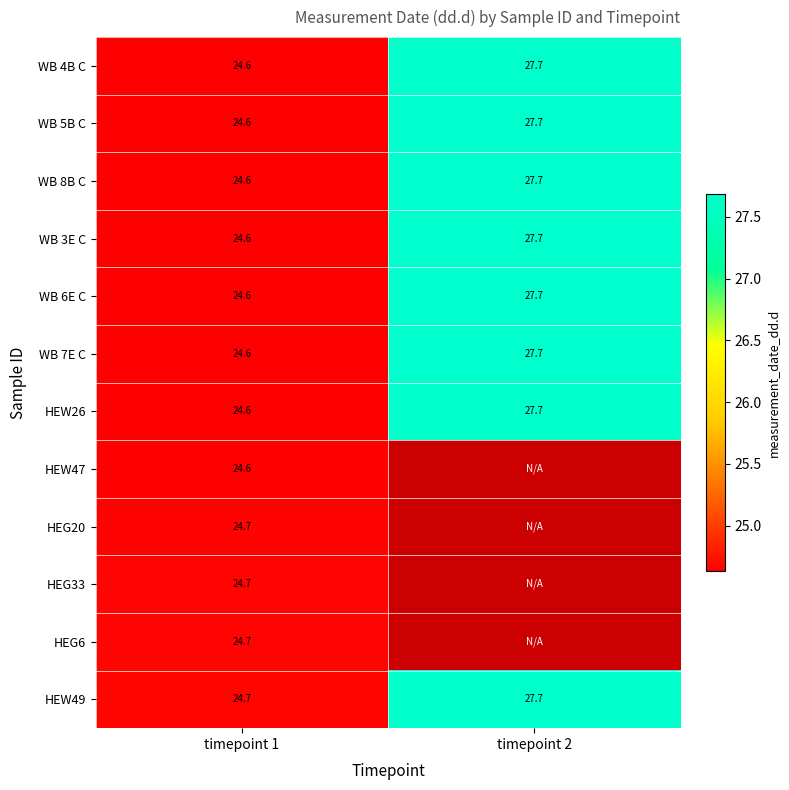

List the labels in order of HEW49 value, smallest first.

timepoint 1, timepoint 2